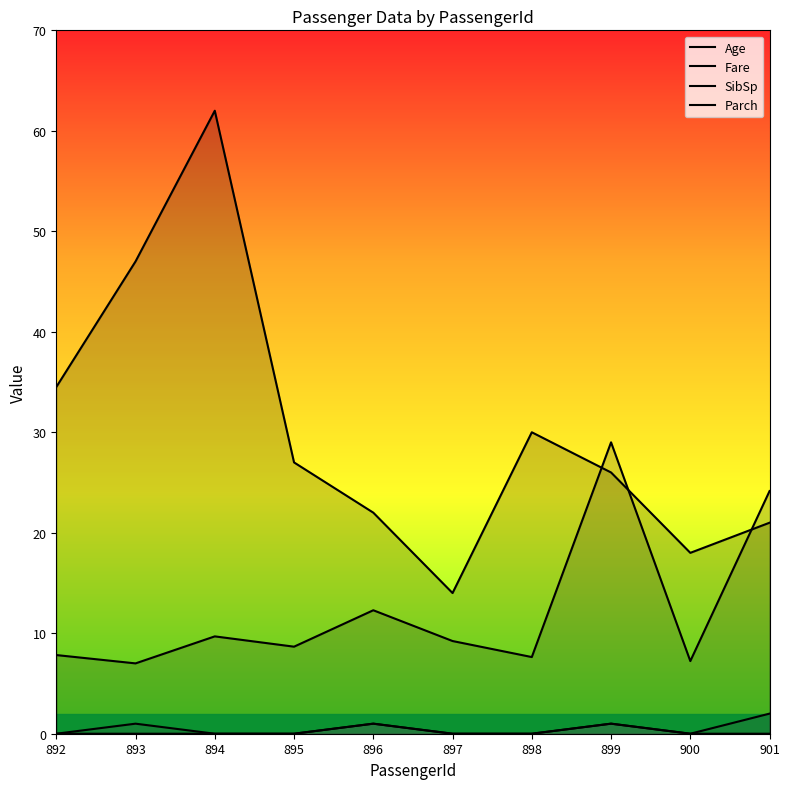

Between 896 and 900, which series saw the biggest shift?

Fare